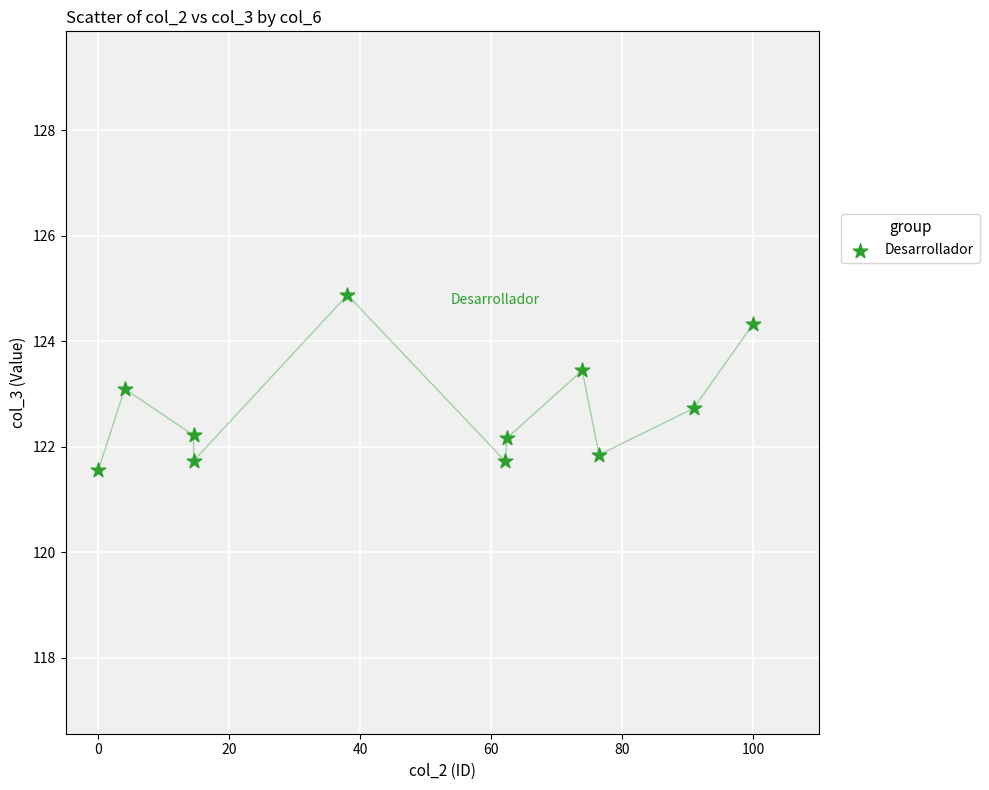

What is the range of X values (max minus min)?

100.0